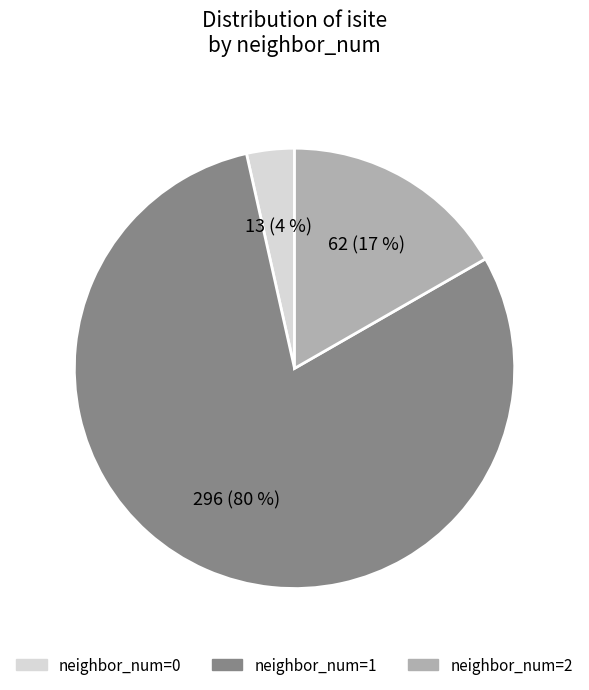

Does any single category account for the majority?

Yes